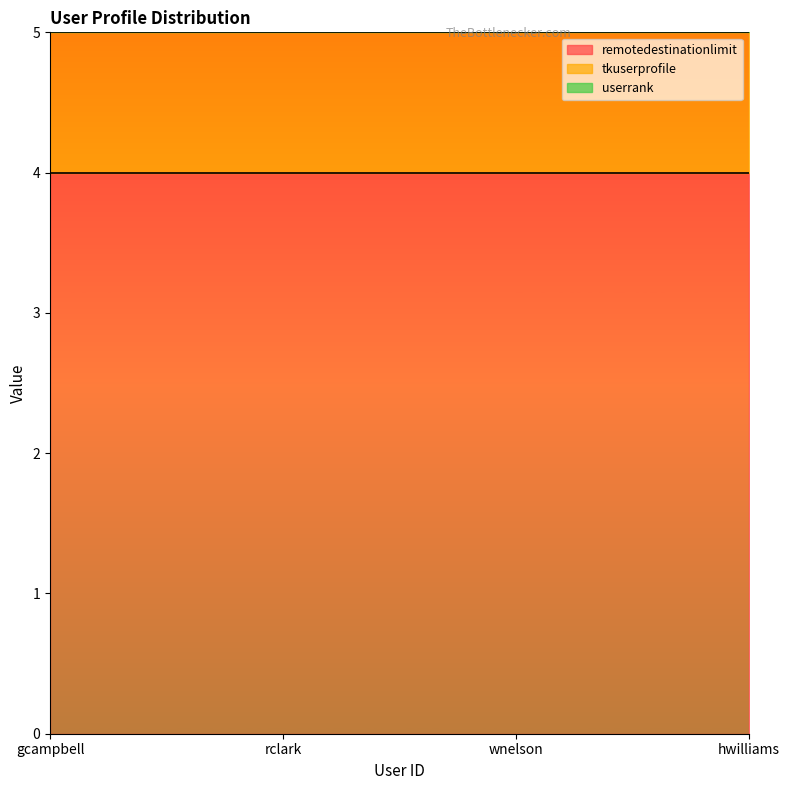

Reading right to left, extract all data points from this chart.

remotedestinationlimit: hwilliams=4	wnelson=4	rclark=4	gcampbell=4
tkuserprofile: hwilliams=1	wnelson=1	rclark=1	gcampbell=1
userrank: hwilliams=1	wnelson=1	rclark=1	gcampbell=1